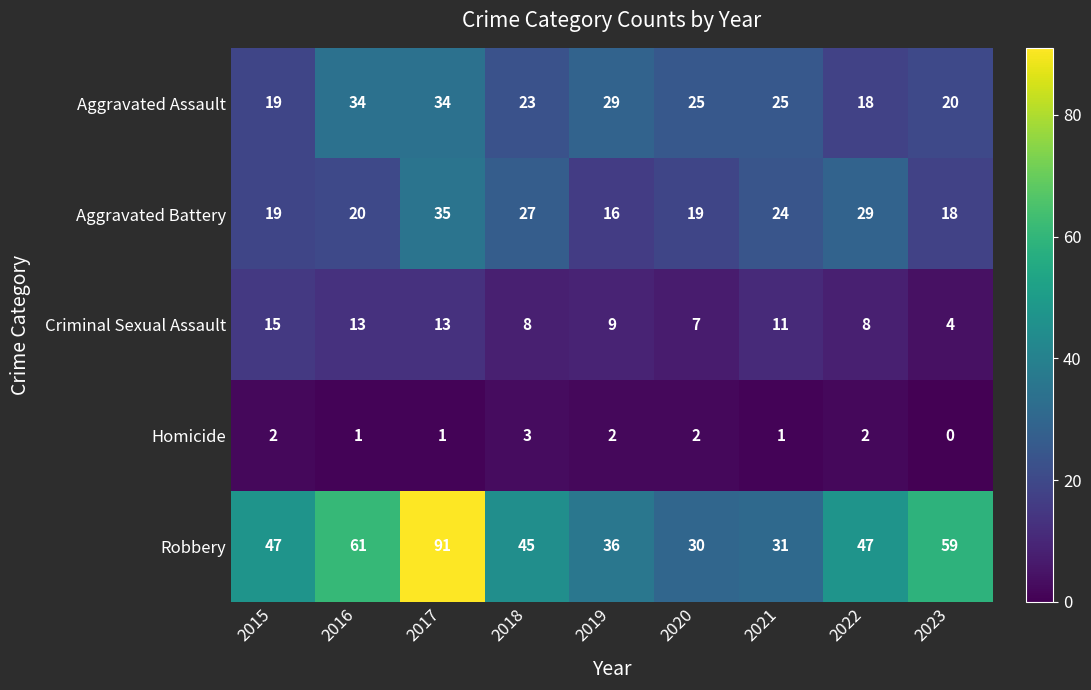

What is the lowest value of the Robbery series?

30